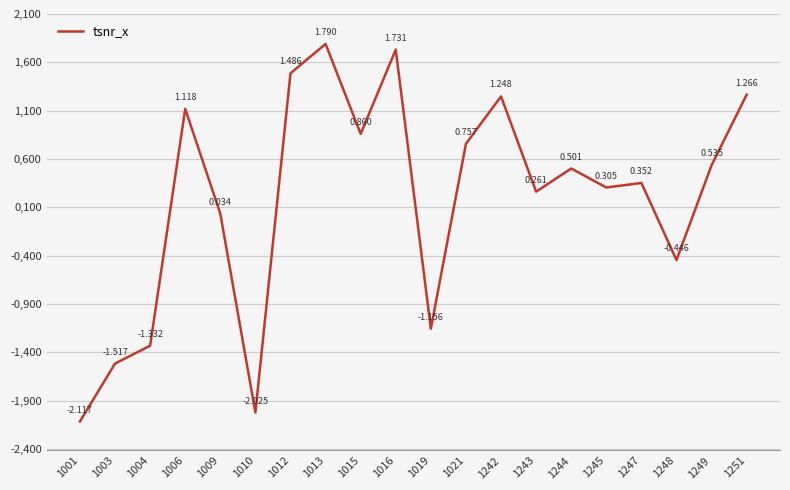

Reading left to right, what are all the values shown in this chart?

-2.1	-1.5	-1.3	1.1	0.0	-2.0	1.5	1.8	0.9	1.7	-1.2	0.8	1.2	0.3	0.5	0.3	0.4	-0.4	0.5	1.3